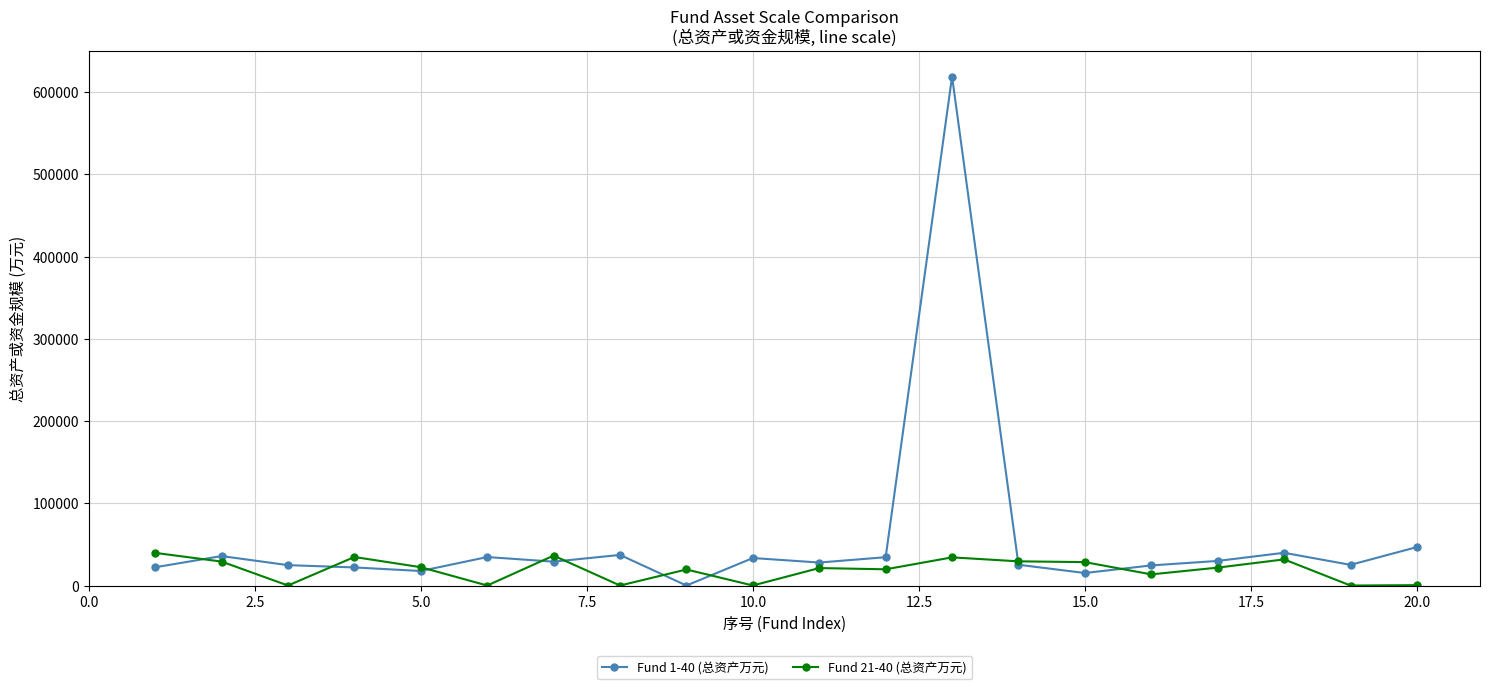

List the series in order of their peak value, lowest first.

Fund 21-40 (总资产万元), Fund 1-40 (总资产万元)